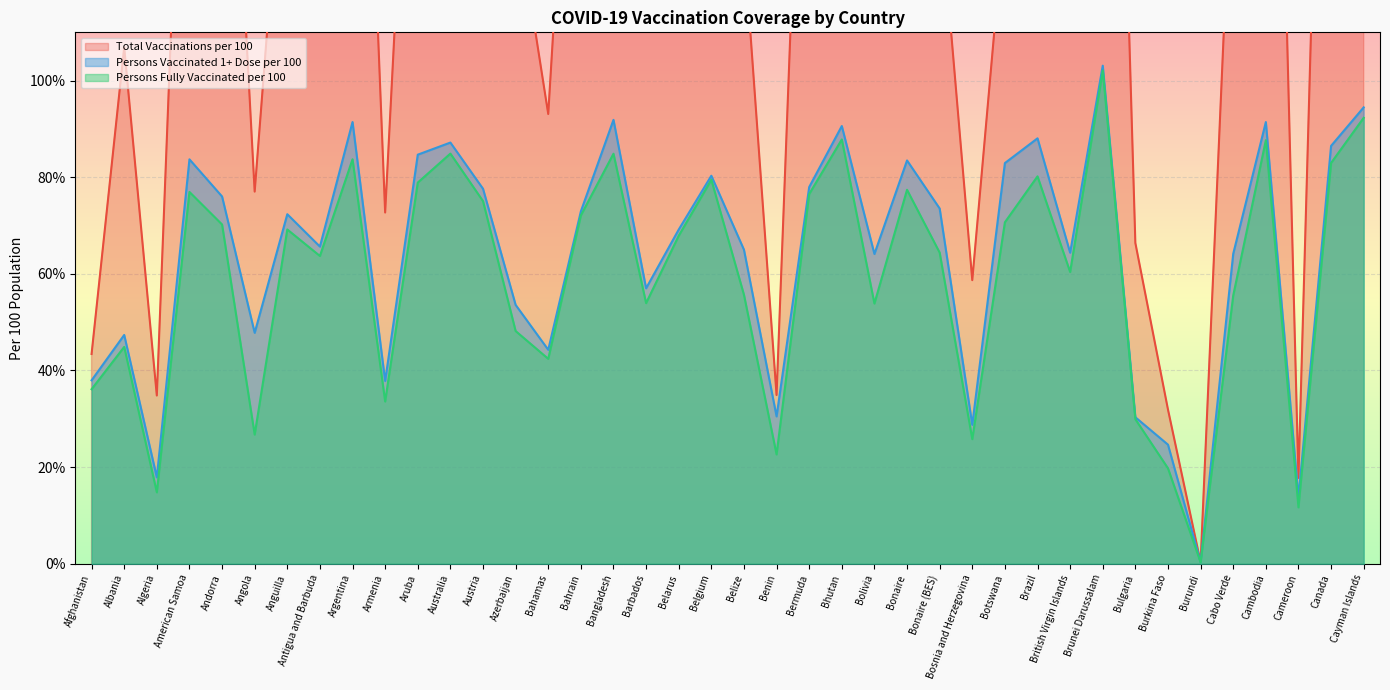

True or false: TOTAL_VACCINATIONS_PER100 and PERSONS_FULLY_VACCINATED_PER100 cross at least once.

False